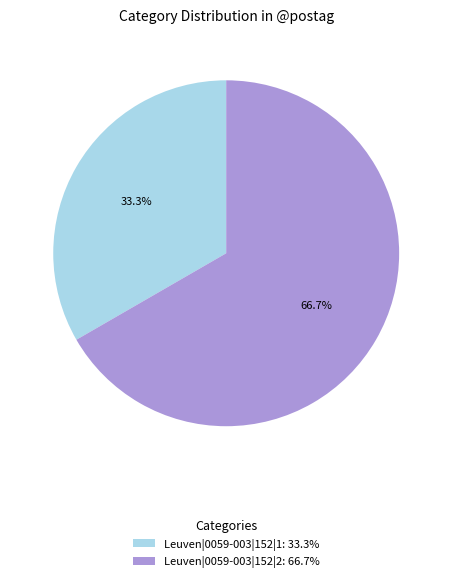

To the nearest percent, what is the difference between the Leuven|0059-003|152|2 and Leuven|0059-003|152|1 slice percentages?

33%